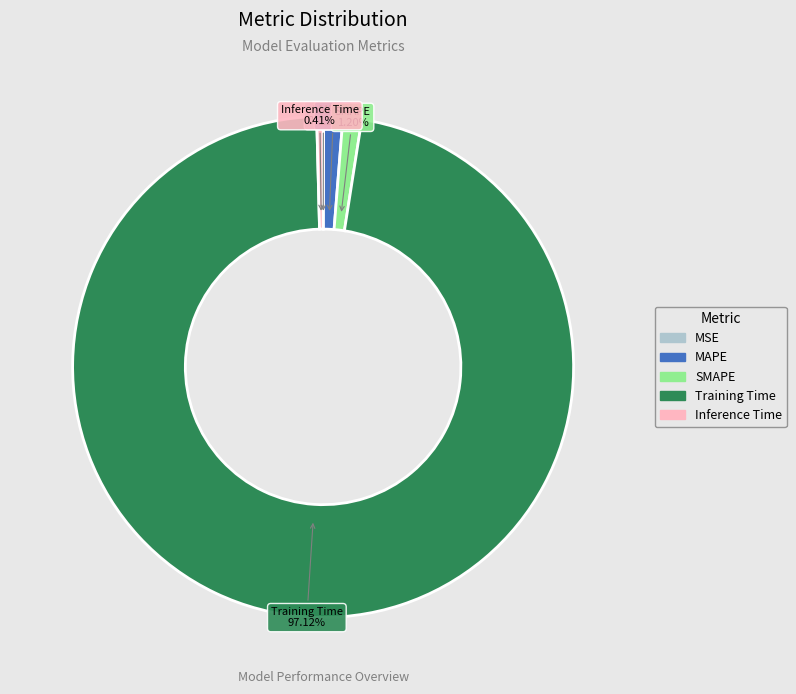

What percentage is the SMAPE slice, to the nearest percent?

1%